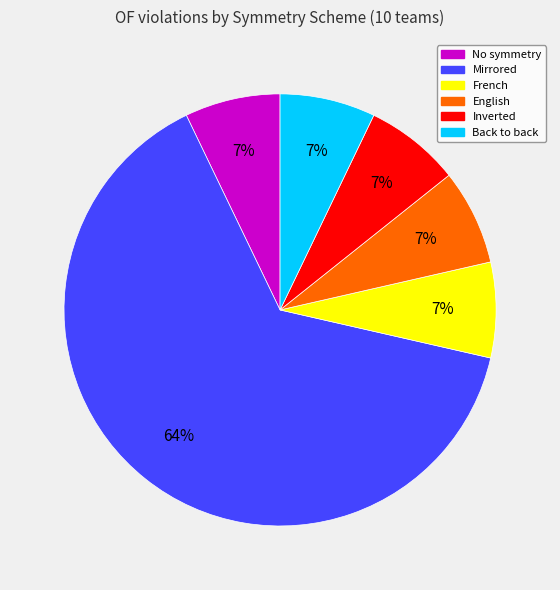

Is it true that Mirrored is 51% of the pie?

False